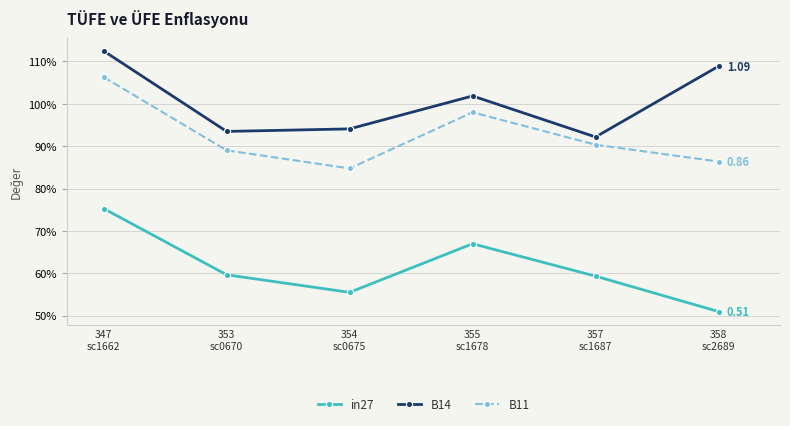

List the series in order of their overall mean, highest first.

B14, B11, in27